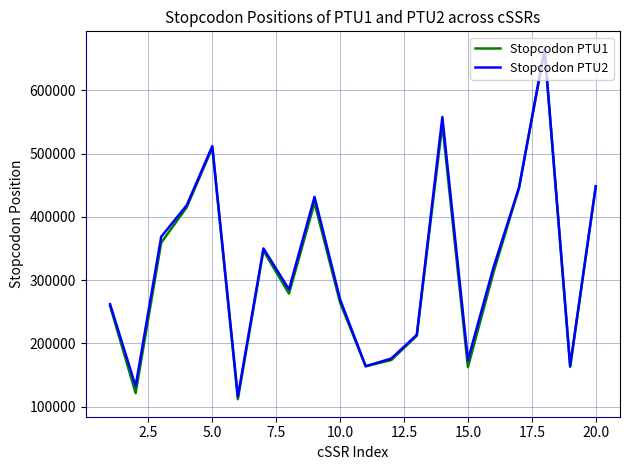

What is the maximum value for Stopcodon PTU1?

662899